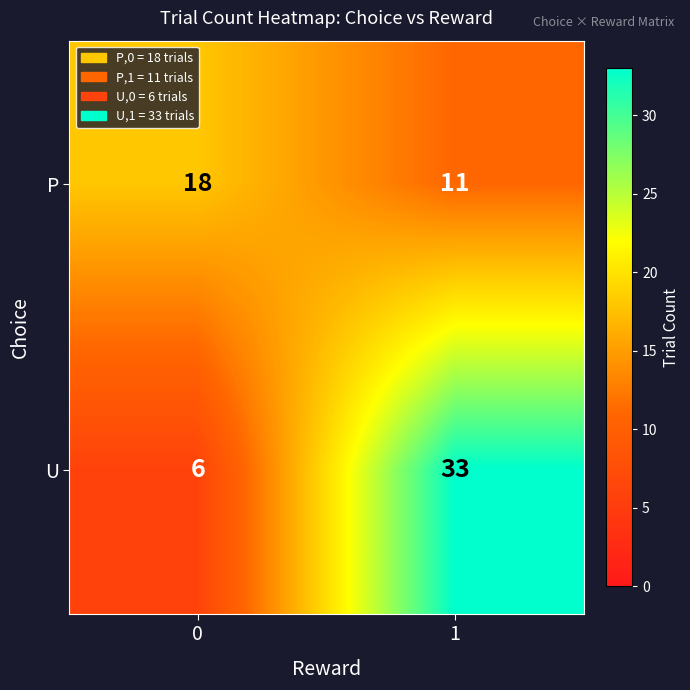

What is the total value across all series at 1?

44